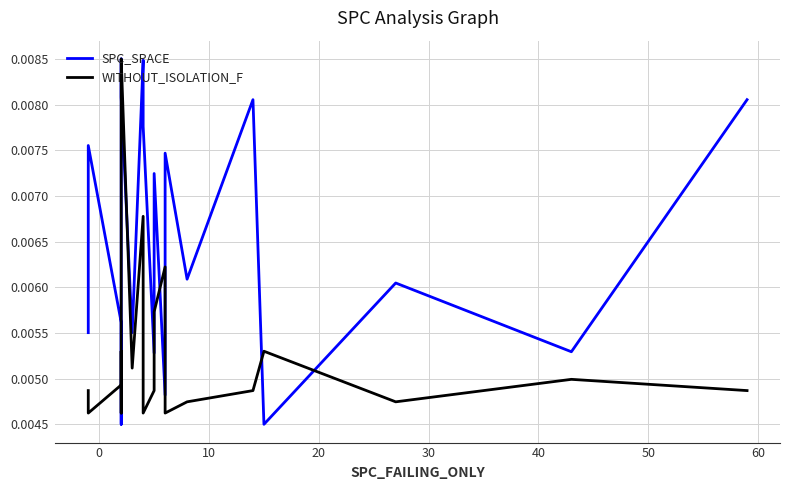

How many interior local valleys does the SPC_SPACE series have?

7